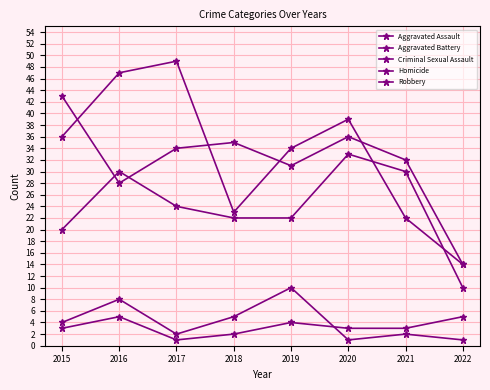

How many data points in Aggravated Battery are less than 34?

4